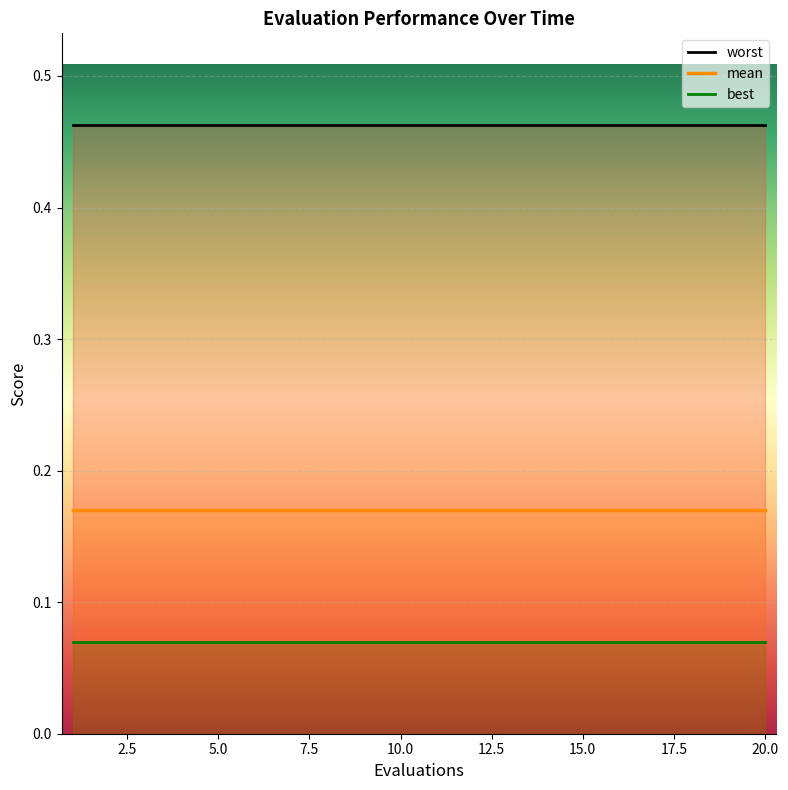

Rank the series by their maximum value, from highest to lowest.

worst, mean, best